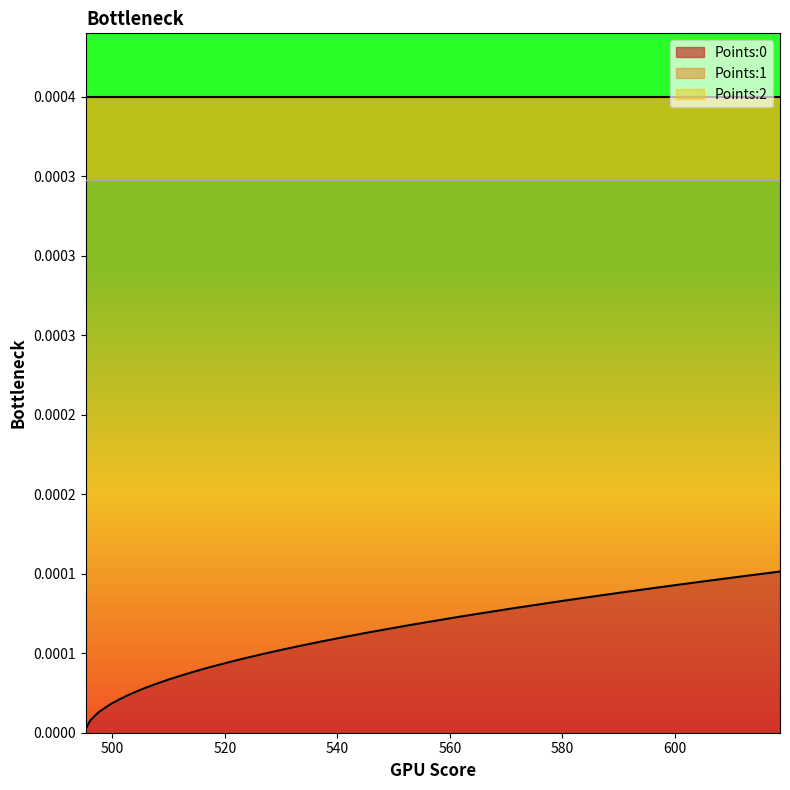

True or false: Points:1 and Points:2 cross at least once.

False